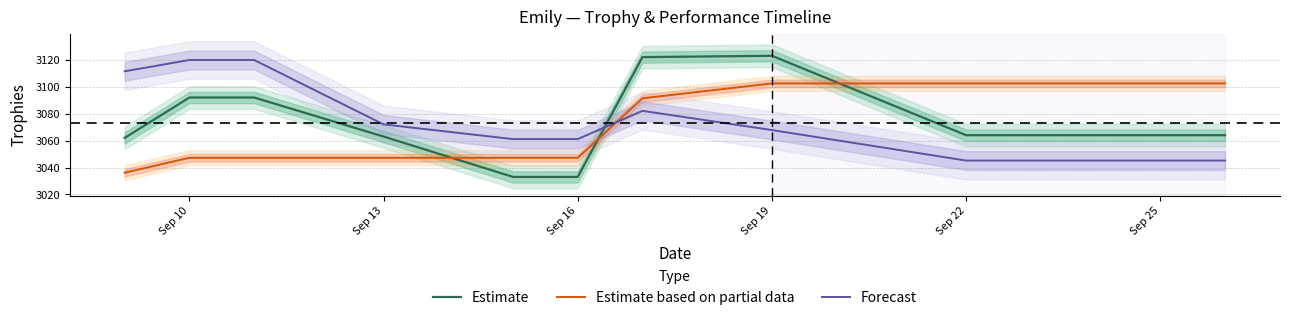

What is the minimum value for Estimate?

3033.0